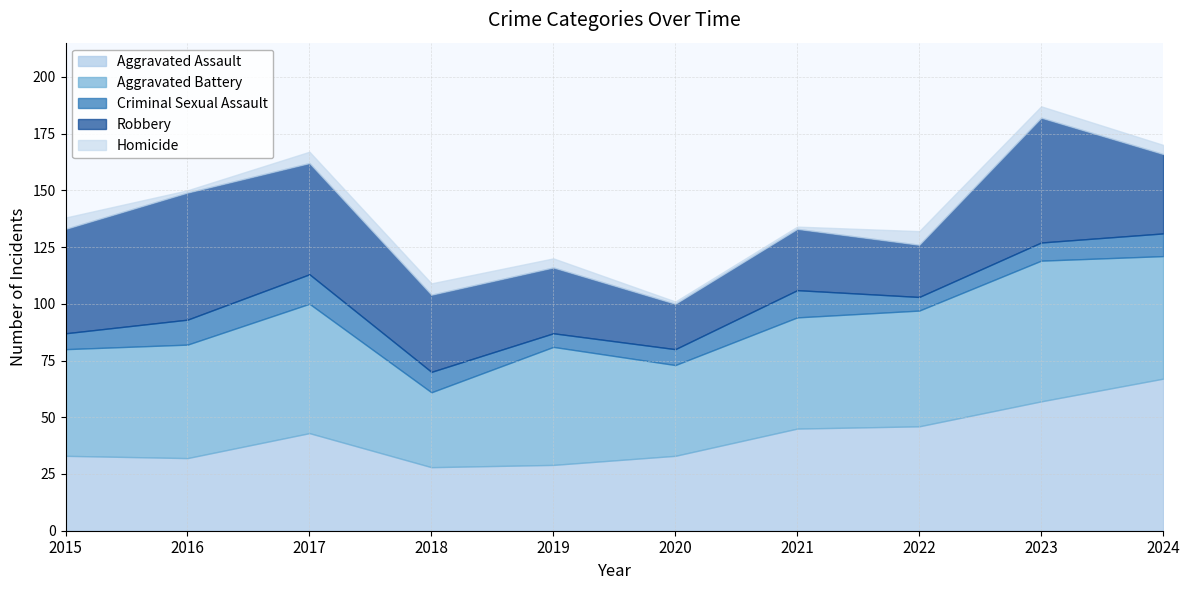

Does the chart have visible grid lines?

Yes